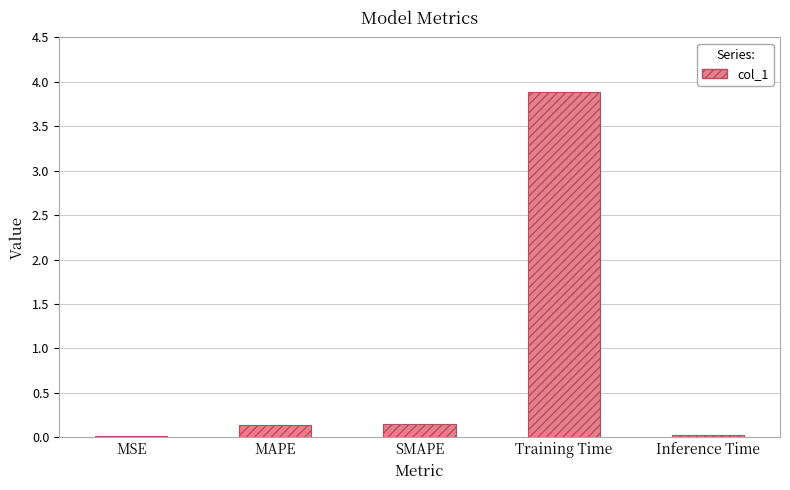

The value at MAPE is 0.1. True or false?

True